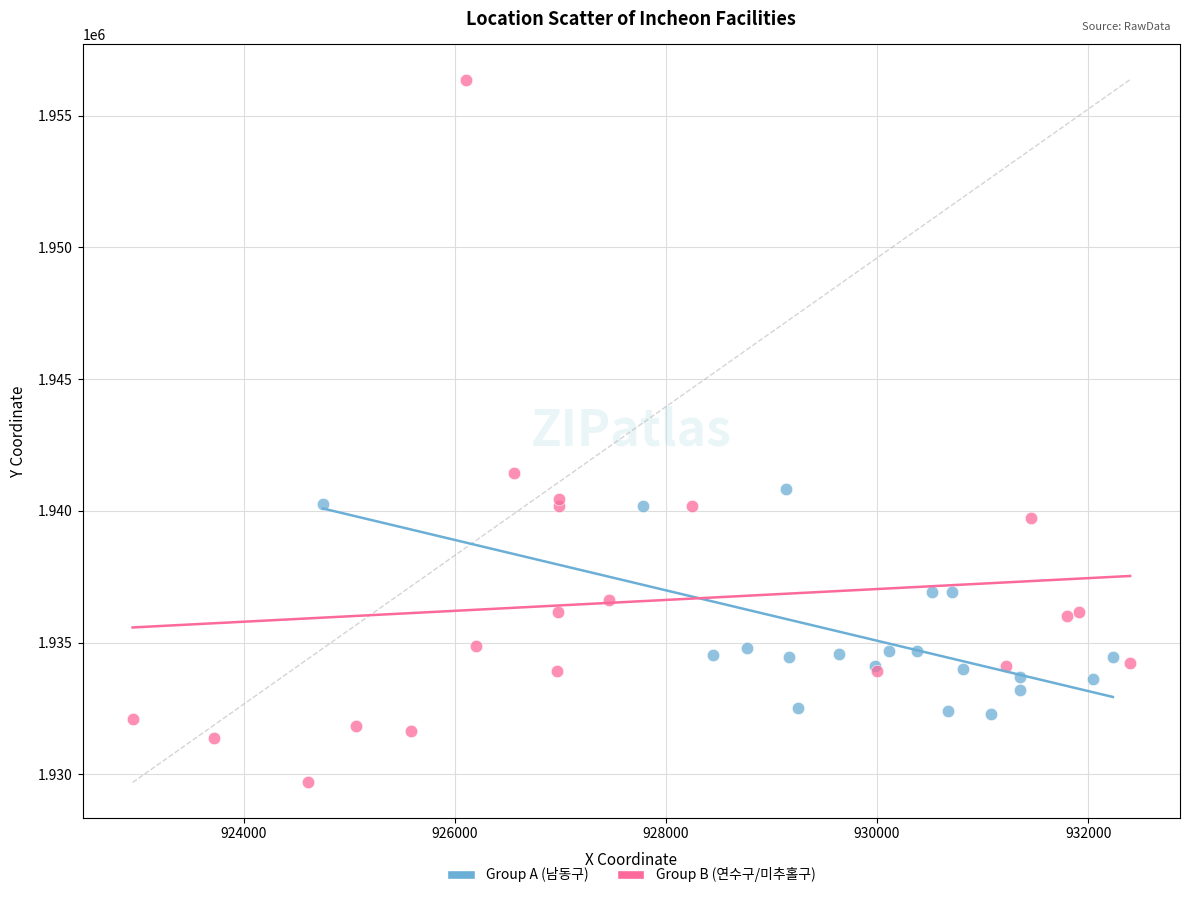

What are all the series names shown in the legend?

Group A (남동구), Group B (연수구/미추홀구)